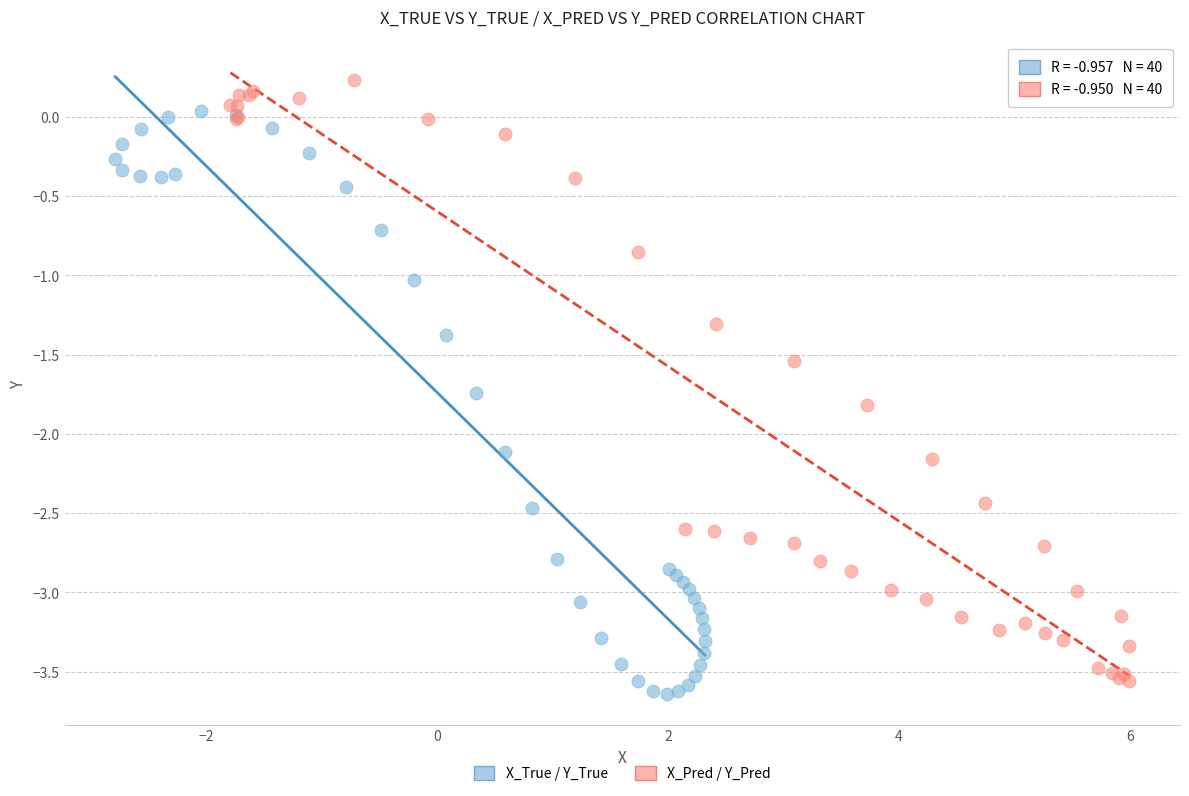

Which series has the widest spread of Y values?

X_Pred / Y_Pred